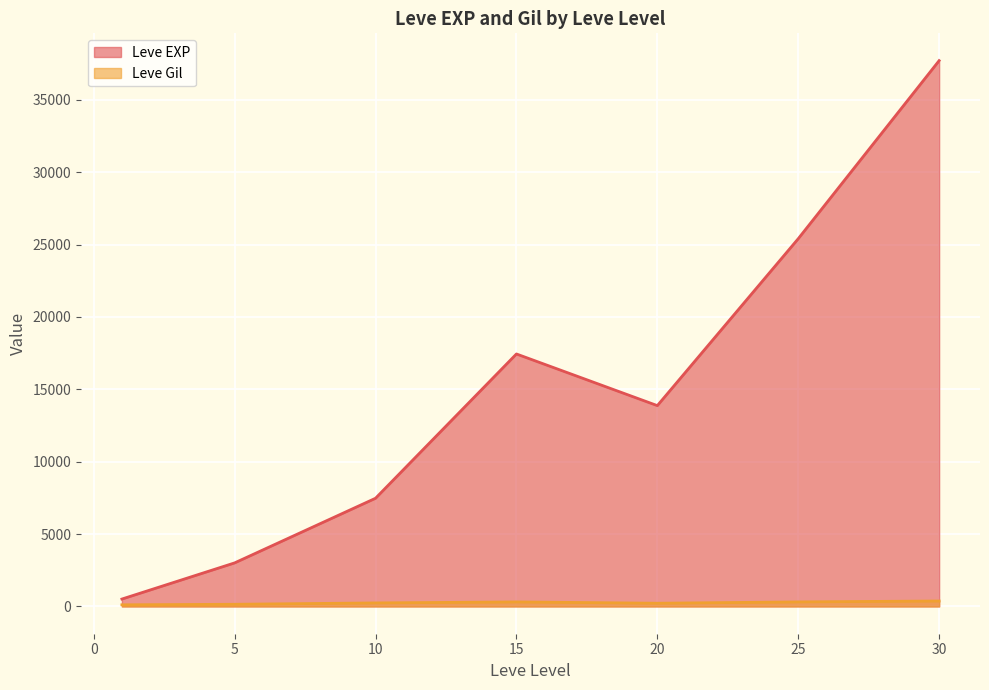

What is the difference between the second highest and second lowest values in the Leve EXP series?

22401.7